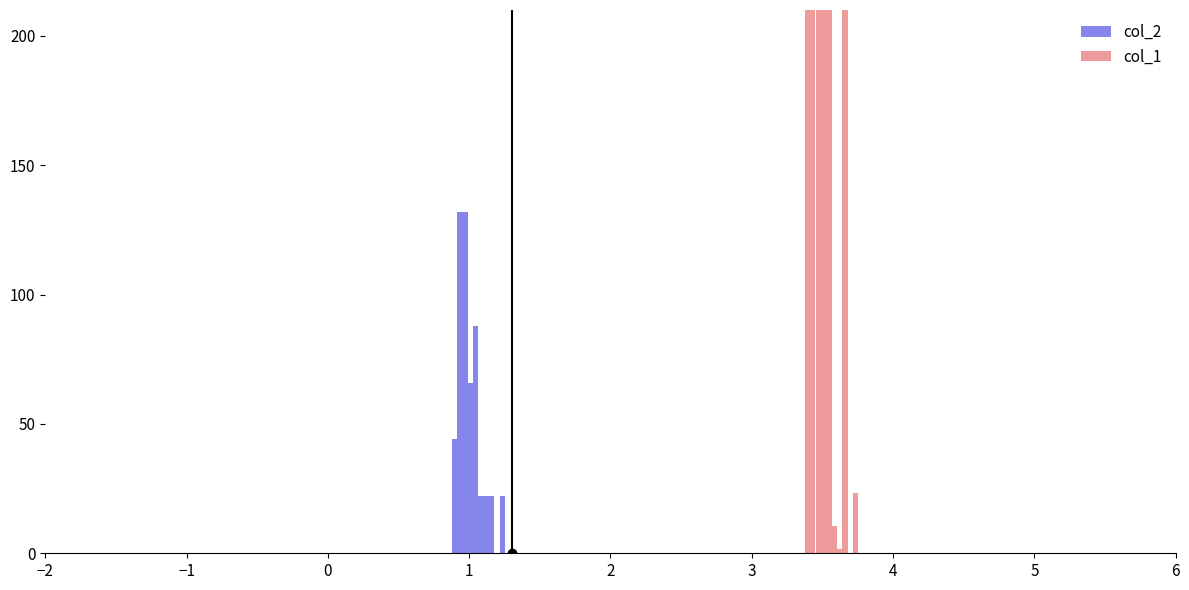

How many values in the col_2 series exceed 22?

5